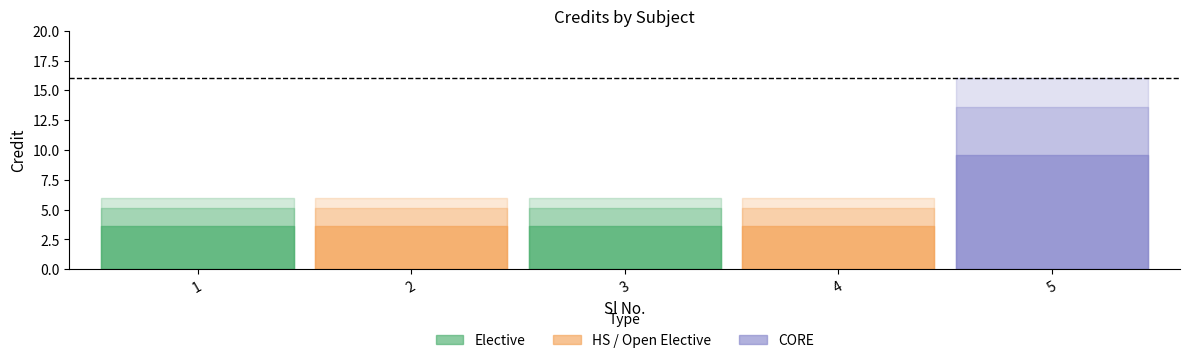

At which category does the chart reach its minimum across all series?

1